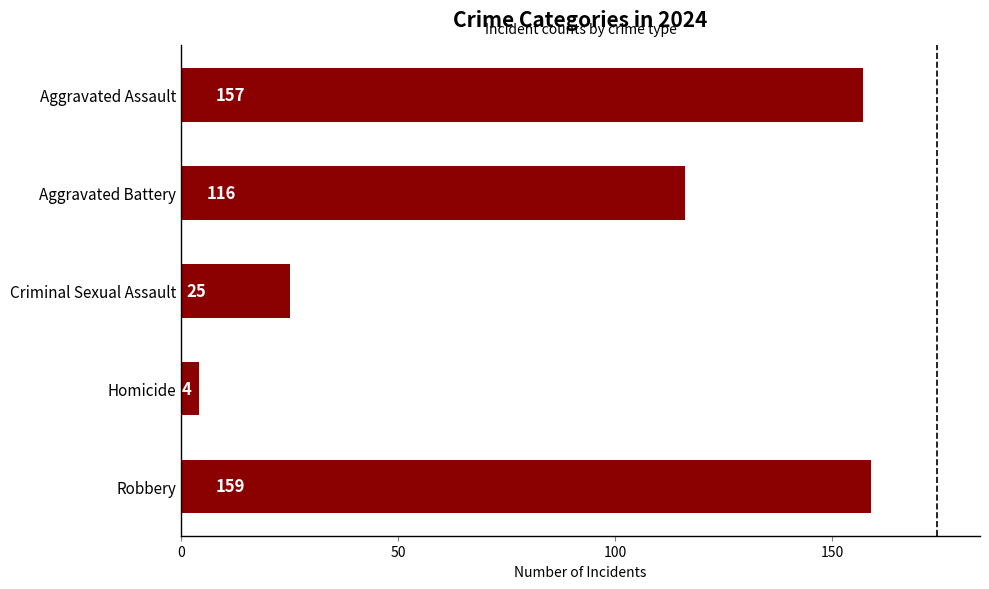

What is the sum of the values at Aggravated Assault and Aggravated Battery?

273